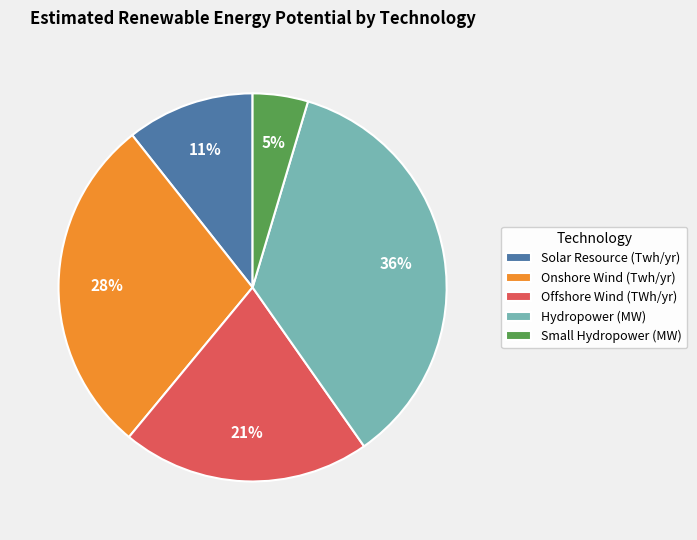

True or false: Solar Resource (Twh/yr) accounts for 11% of the total.

True